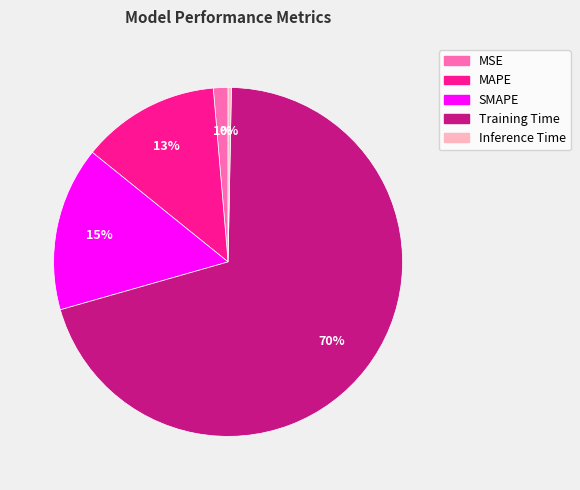

Rank the categories by value from lowest to highest.

Inference Time, MSE, MAPE, SMAPE, Training Time